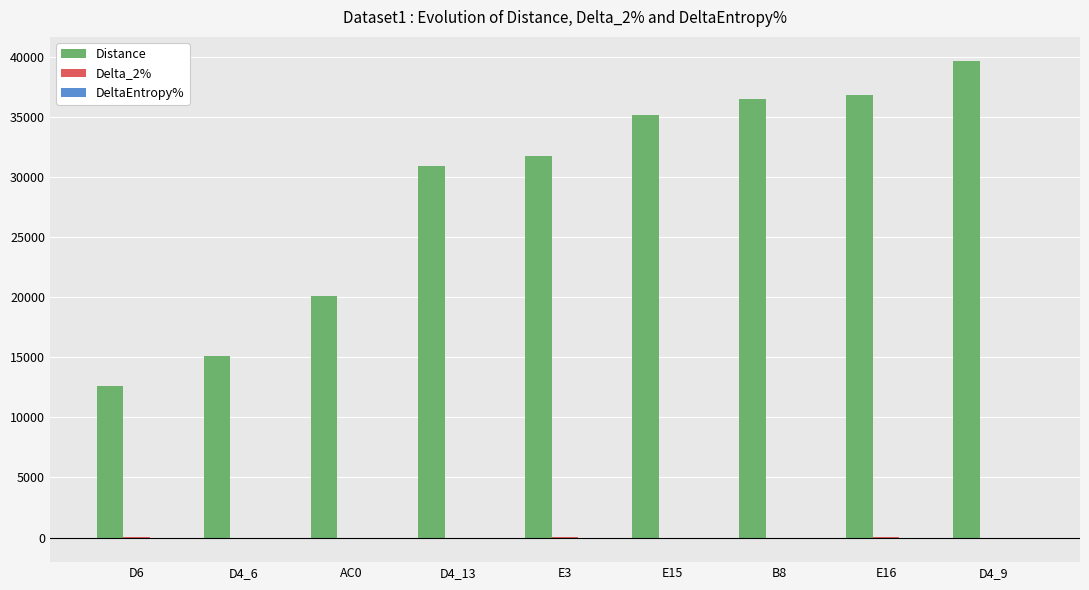

At which category is the sum across all series the highest?

D4_9